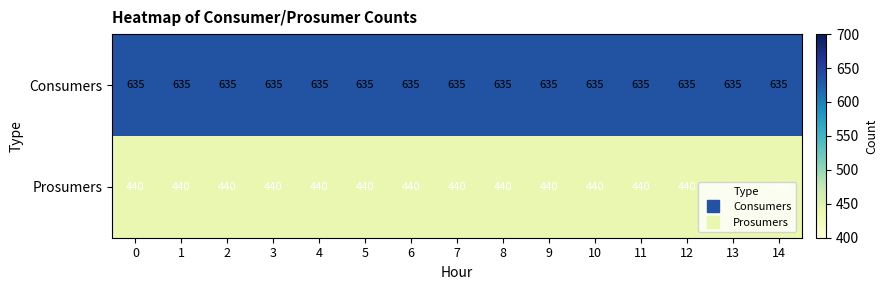

How many series are shown in this chart?

2